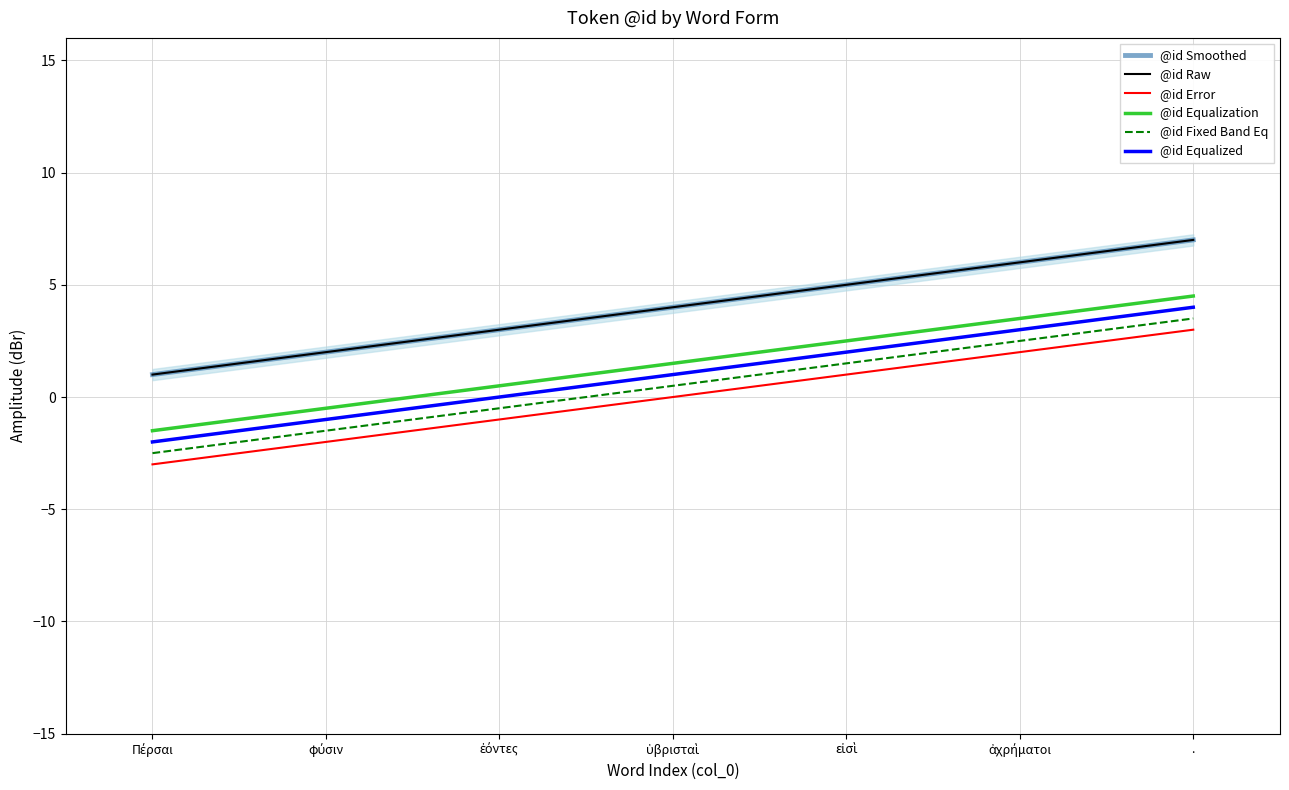

What is the maximum value for @id Raw?

7.0